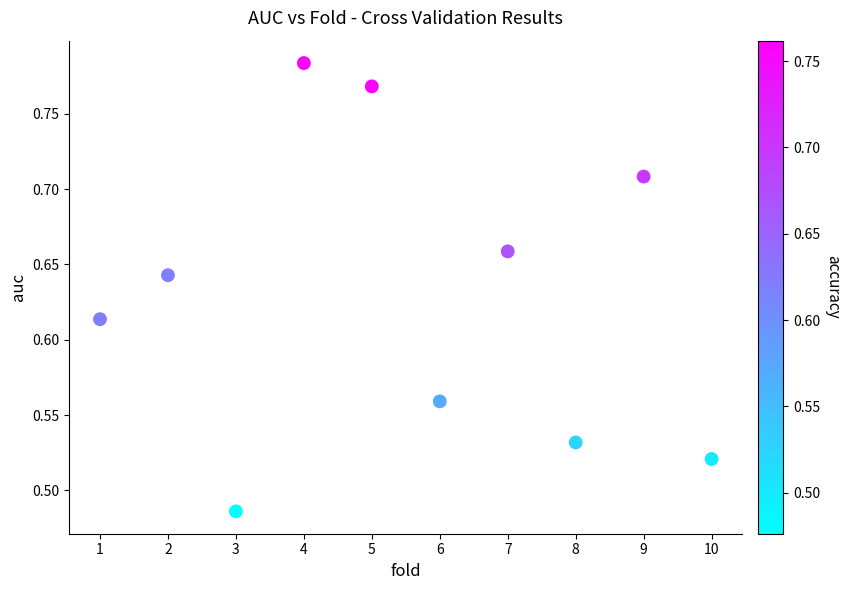

What is the average X value?

5.5